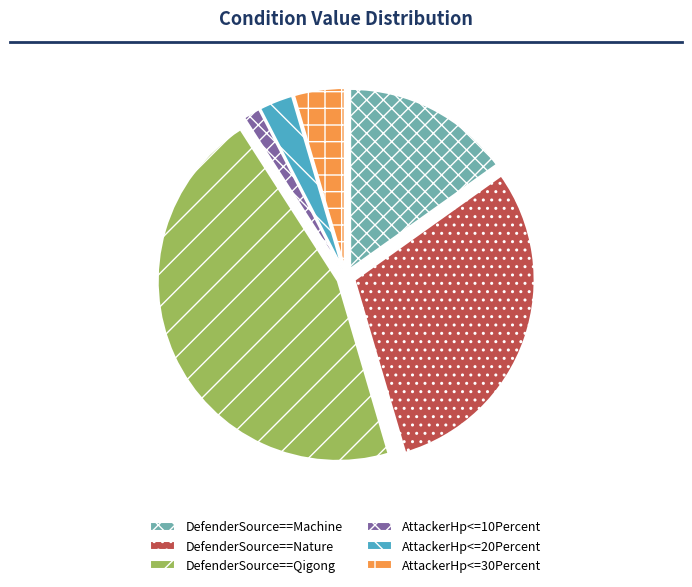

What is the smallest slice in the pie chart?

AttackerHp<=10Percent